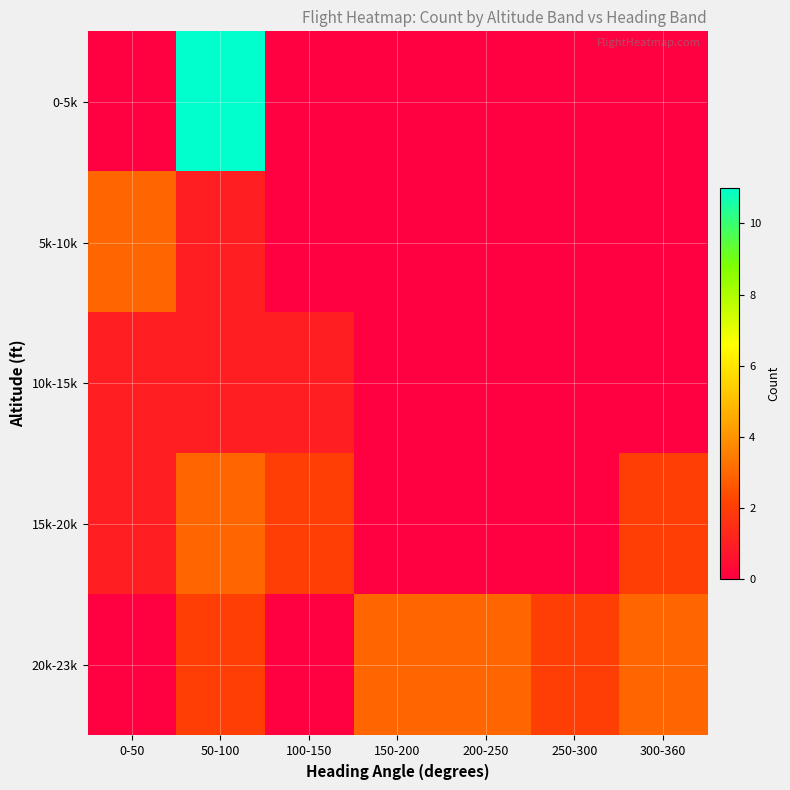

What is the total value across all series at 50-100?

18